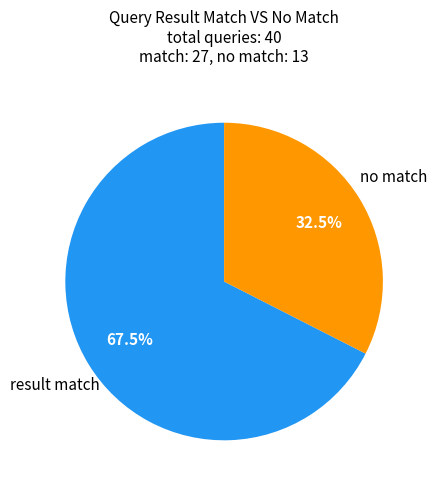

Is there any slice that represents more than half of the pie?

Yes